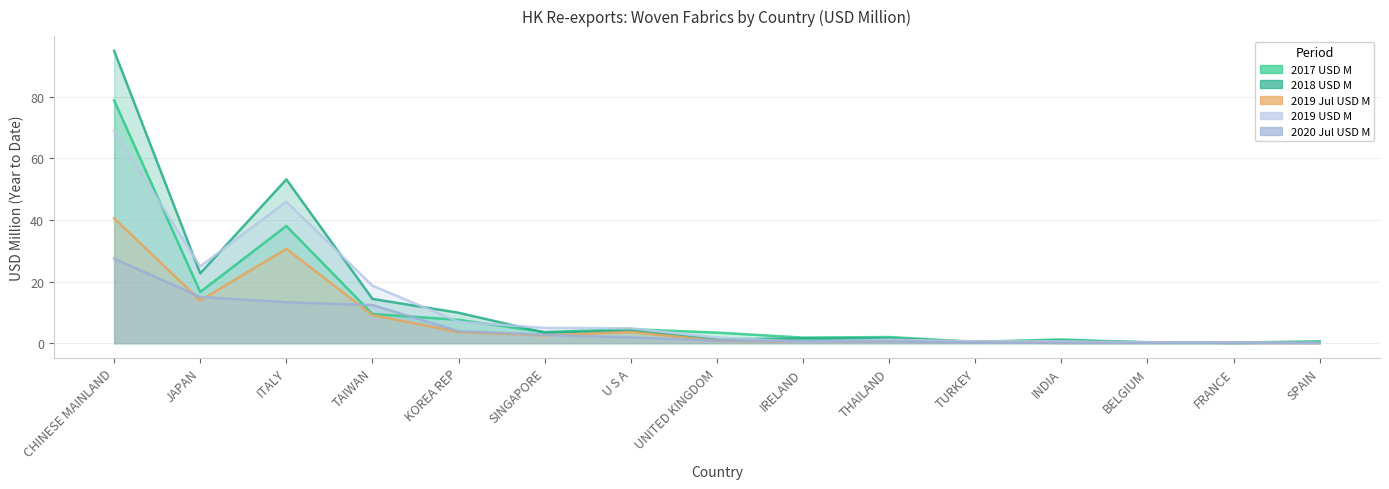

What is the sum of the 2017 USD M values at U S A and INDIA?

5.7